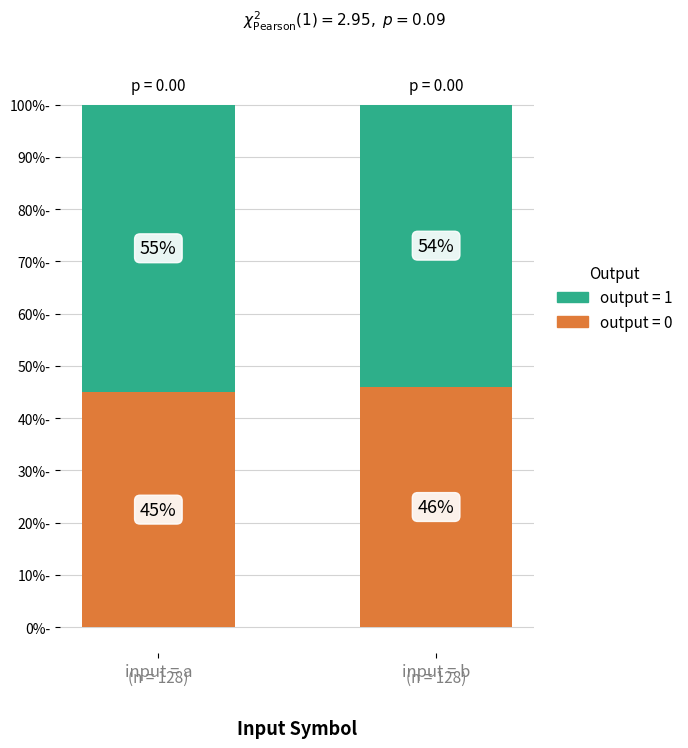

What is the total value across all series at input = b?

100